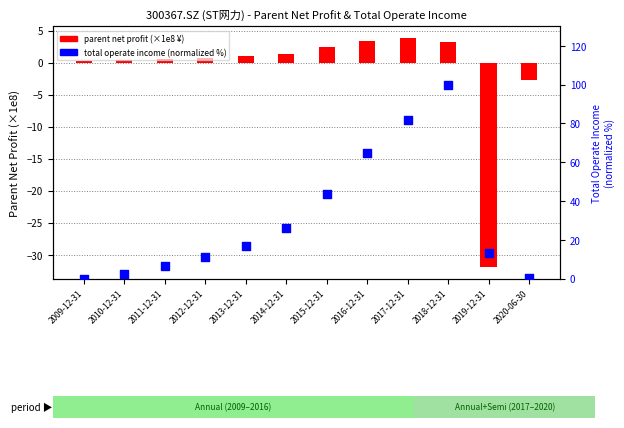

What are all the series names shown in the legend?

parent net profit (×1e8), total operate income (normalized %)